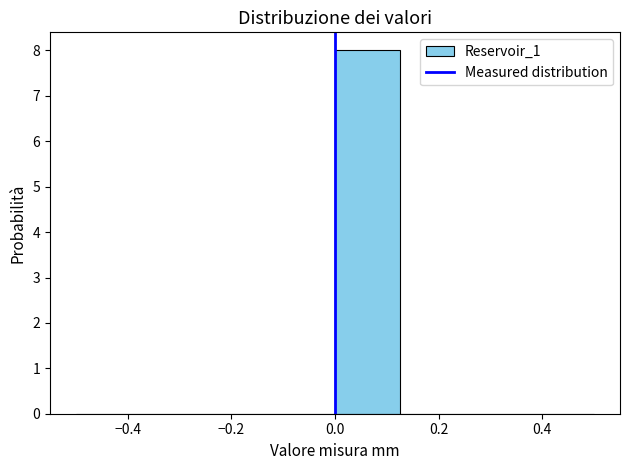

How tall is the bar that spans 0.000 to 0.125 on the x-axis? Neither the bar edges nor the heights are printed on the chart, so give them approximately, as read against the axes.

8